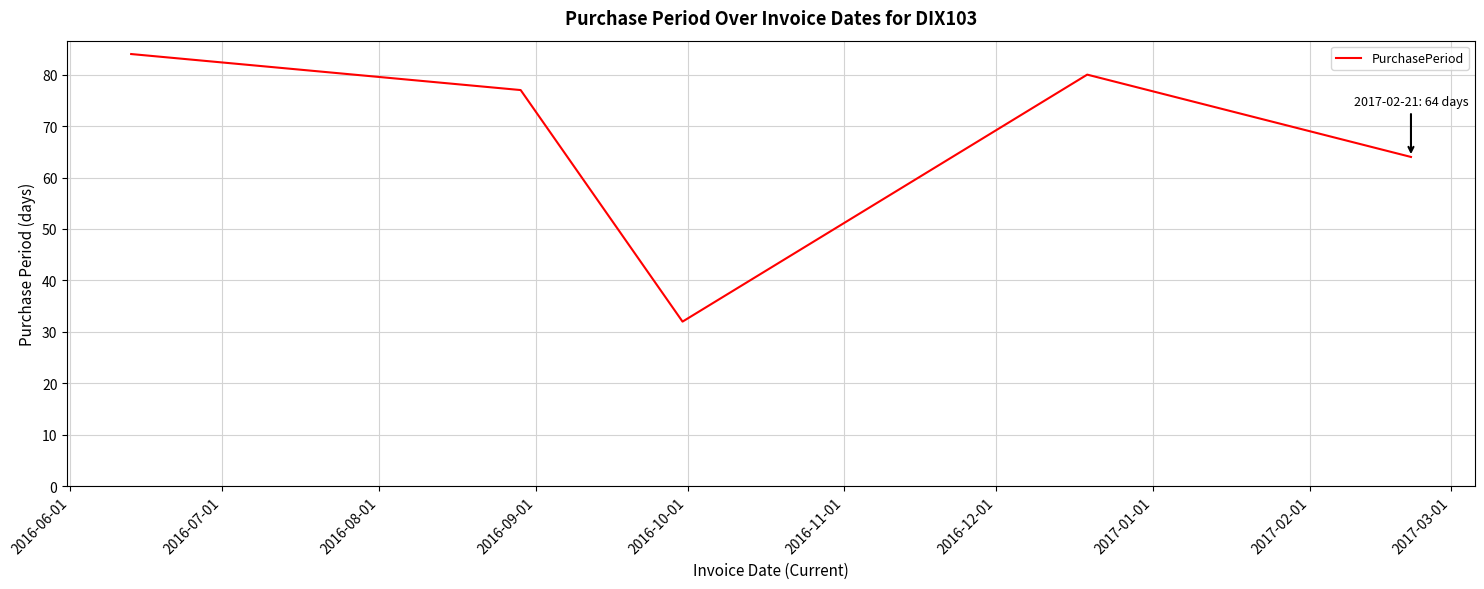

What is the maximum value shown in the chart?

84